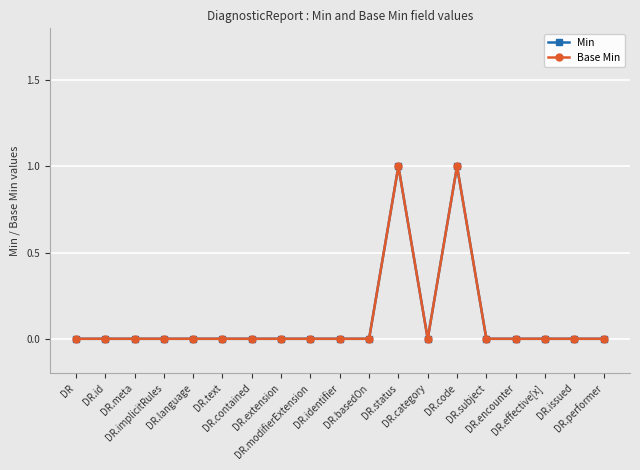

Which series has the widest spread of values?

Min